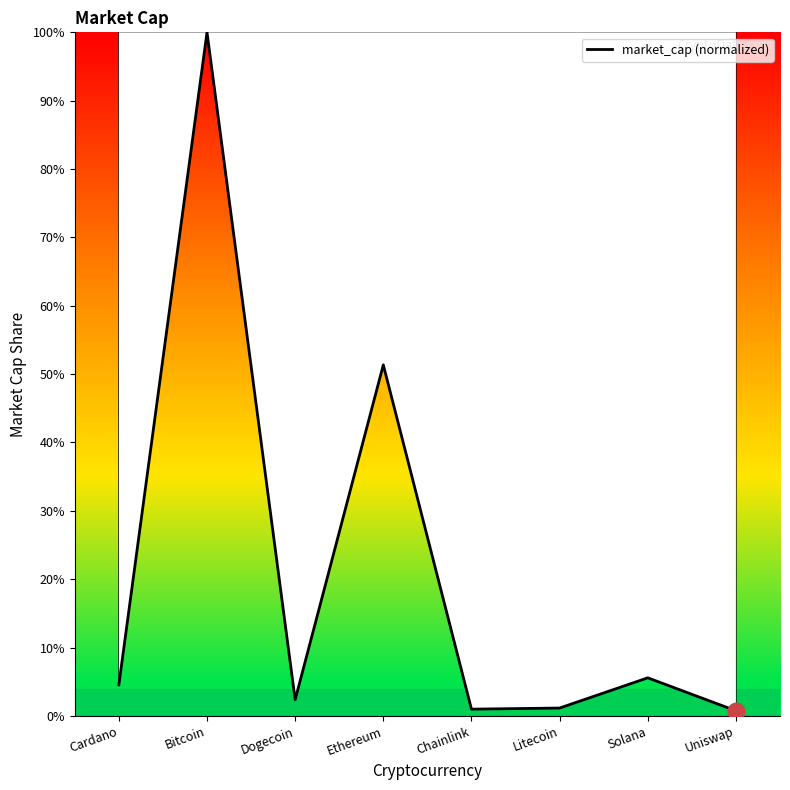

At which category does the data reach its first local peak?

Bitcoin